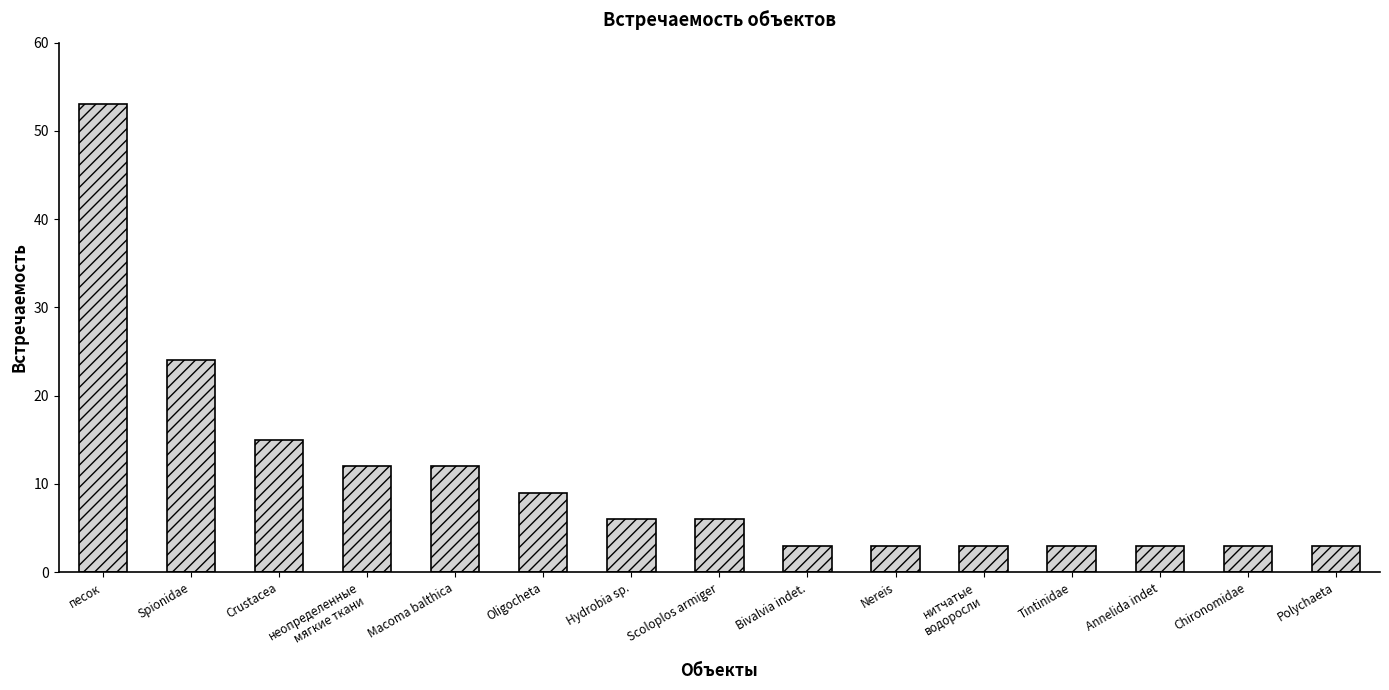

Reading left to right, what are all the values shown in this chart?

песок=53	Spionidae=24	Crustacea=15	неопределенные
мягкие ткани=12	Macoma balthica=12	Oligocheta=9	Hydrobia sp.=6	Scoloplos armiger=6	Bivalvia indet.=3	Nereis=3	нитчатые
водоросли=3	Tintinidae=3	Annelida indet=3	Chironomidae=3	Polychaeta=3